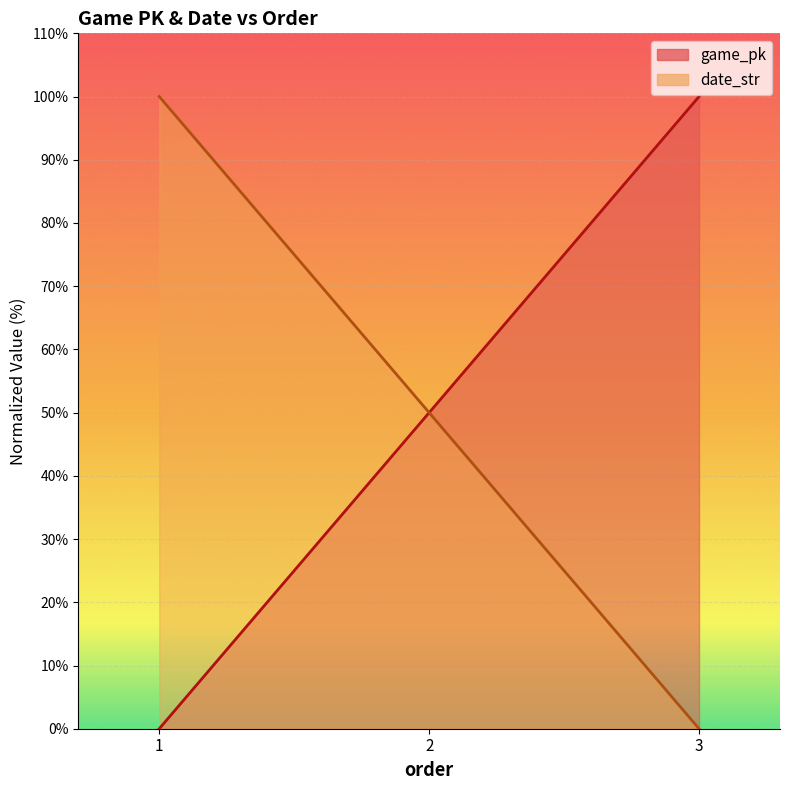

At which category is the sum across all series the highest?

1